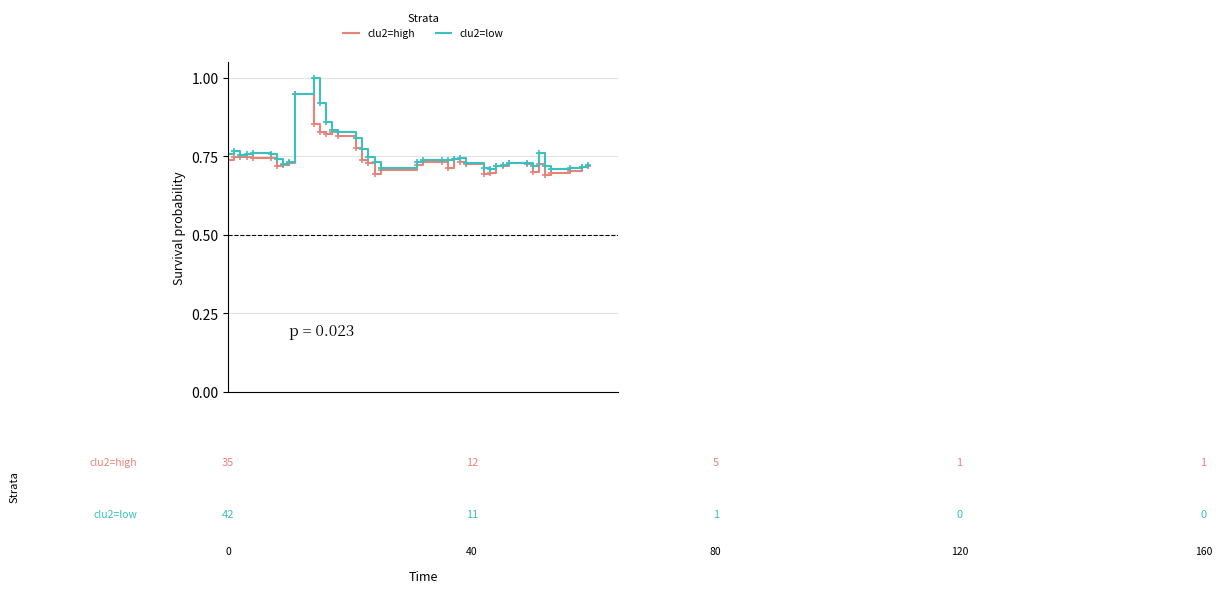

List the series in order of their peak value, lowest first.

clu2=high, clu2=low